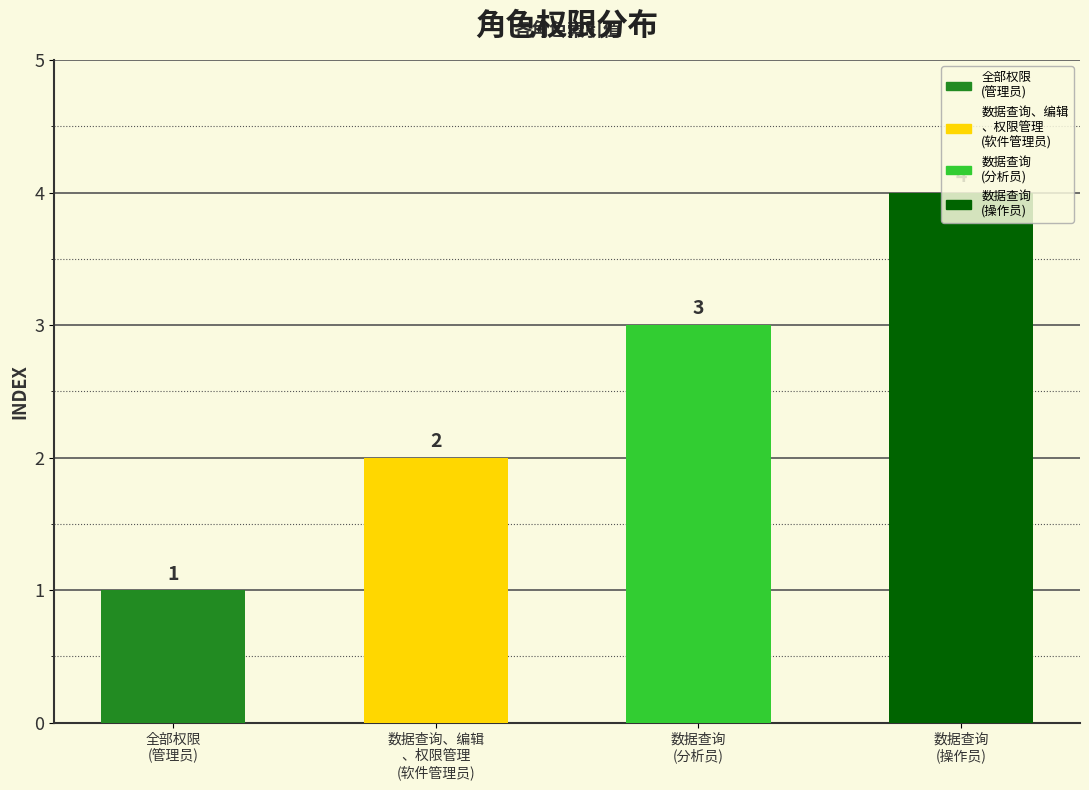

Rank the categories by value from lowest to highest.

全部权限, 数据查询、编辑、权限管理, 数据查询, 数据查询